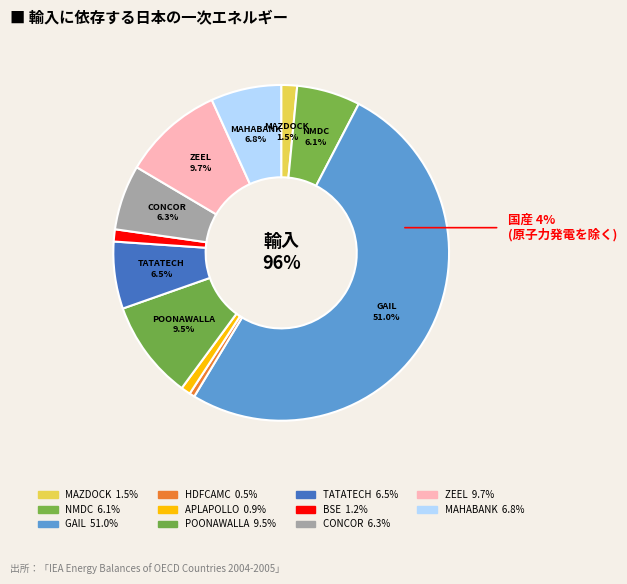

Combined, do POONAWALLA and MAZDOCK account for over 50%?

No